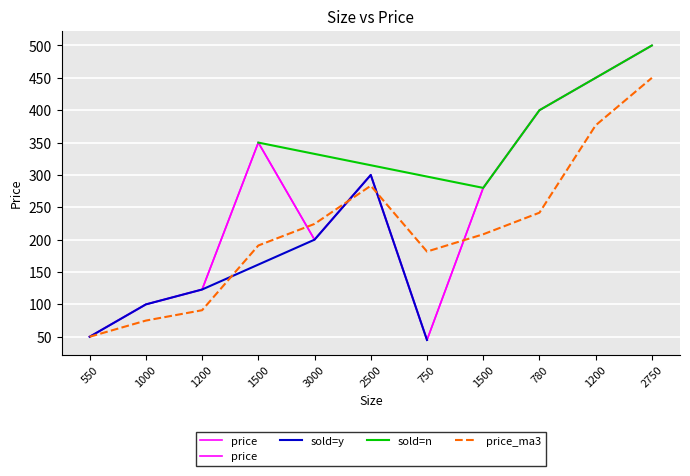

Is this an area chart (filled region under the line)?

No